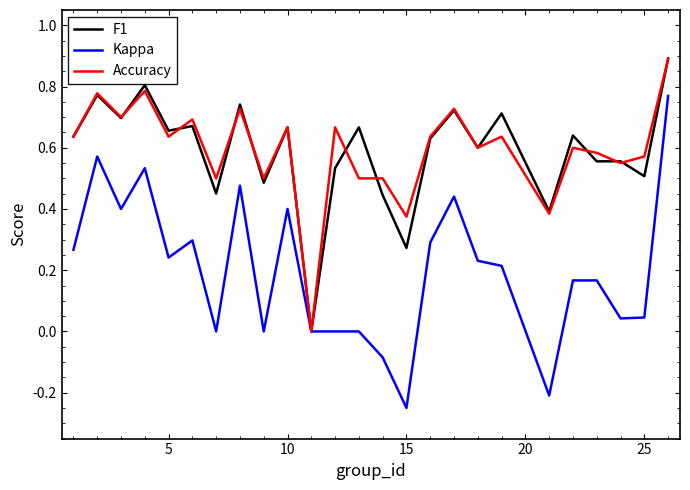

How many lines are shown in the chart?

3